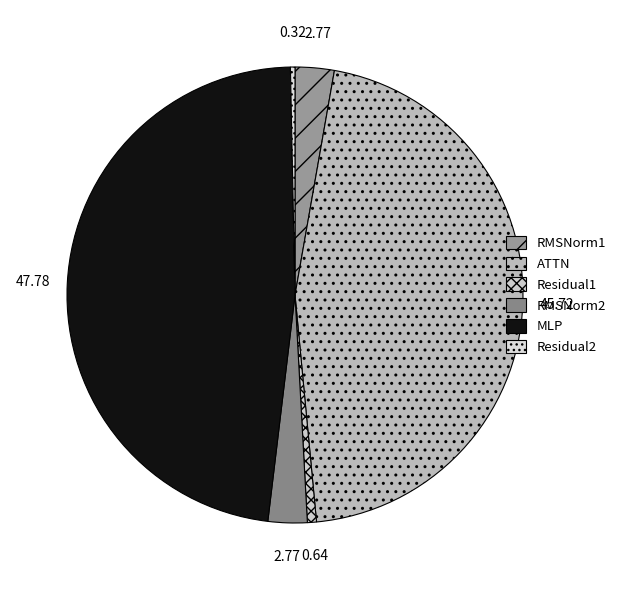

Combined, do Residual1 and RMSNorm1 account for over 50%?

No